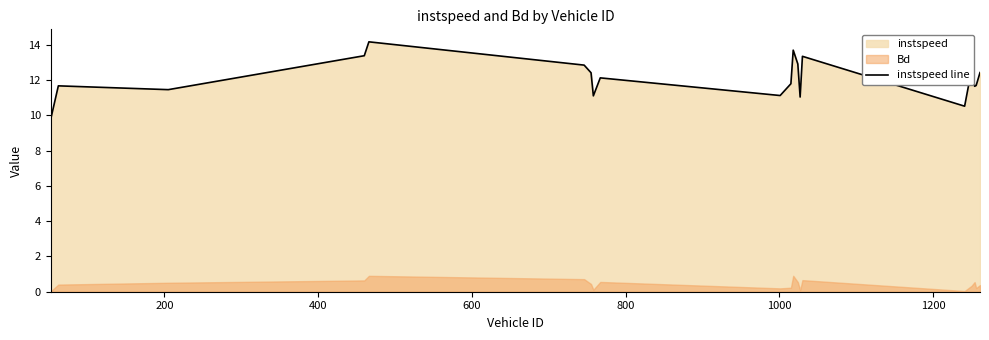

What is the minimum value for instspeed line?

9.8